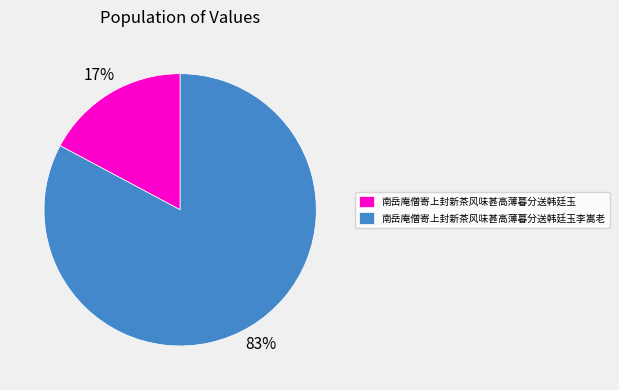

Do 南岳庵僧寄上封新茶风味甚高薄暮分送韩廷玉 and 南岳庵僧寄上封新茶风味甚高薄暮分送韩廷玉李嵩老 together represent more than half of the pie?

Yes